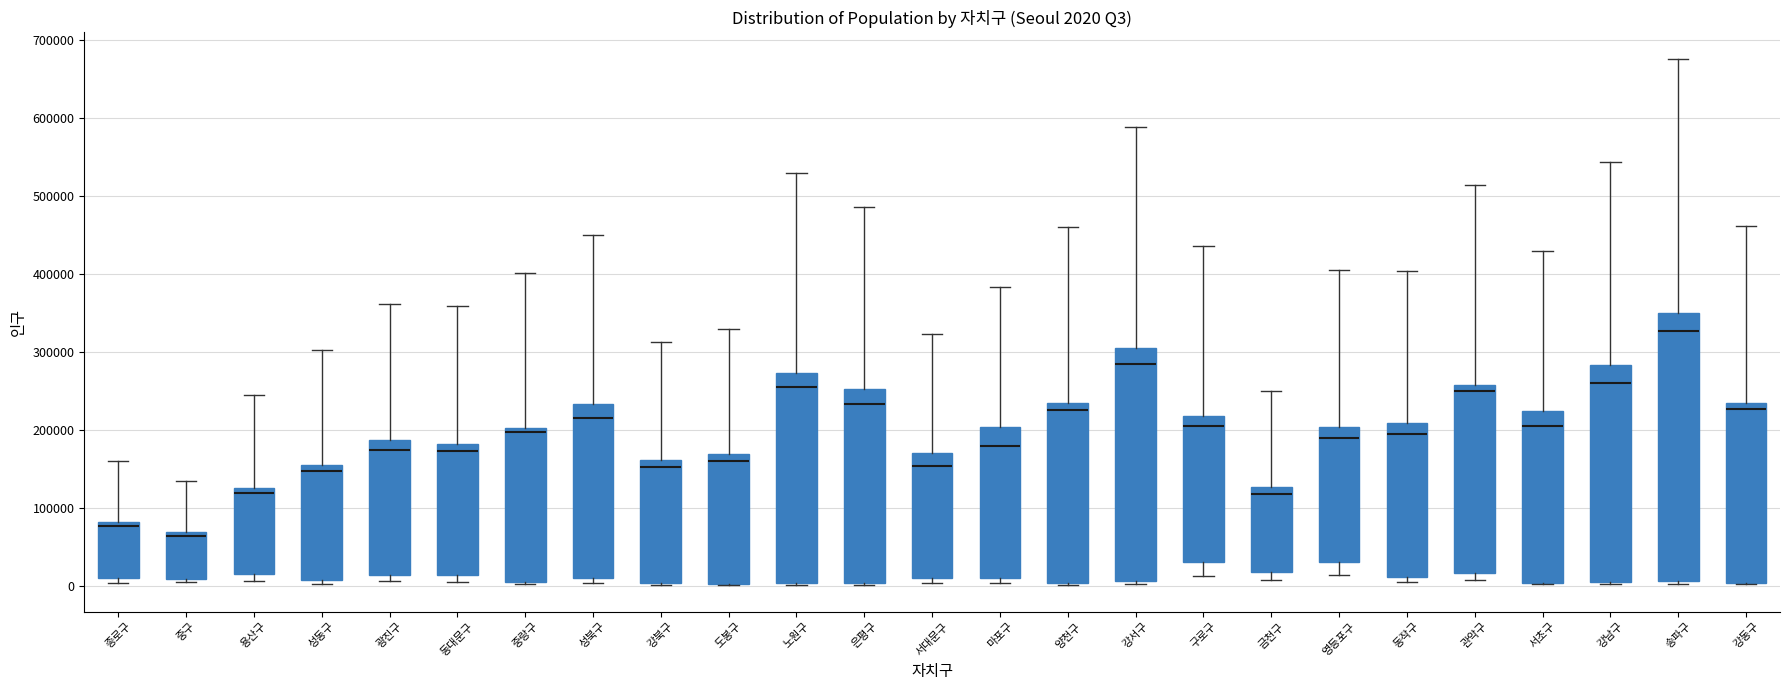

Which box has the lowest median line?

중구